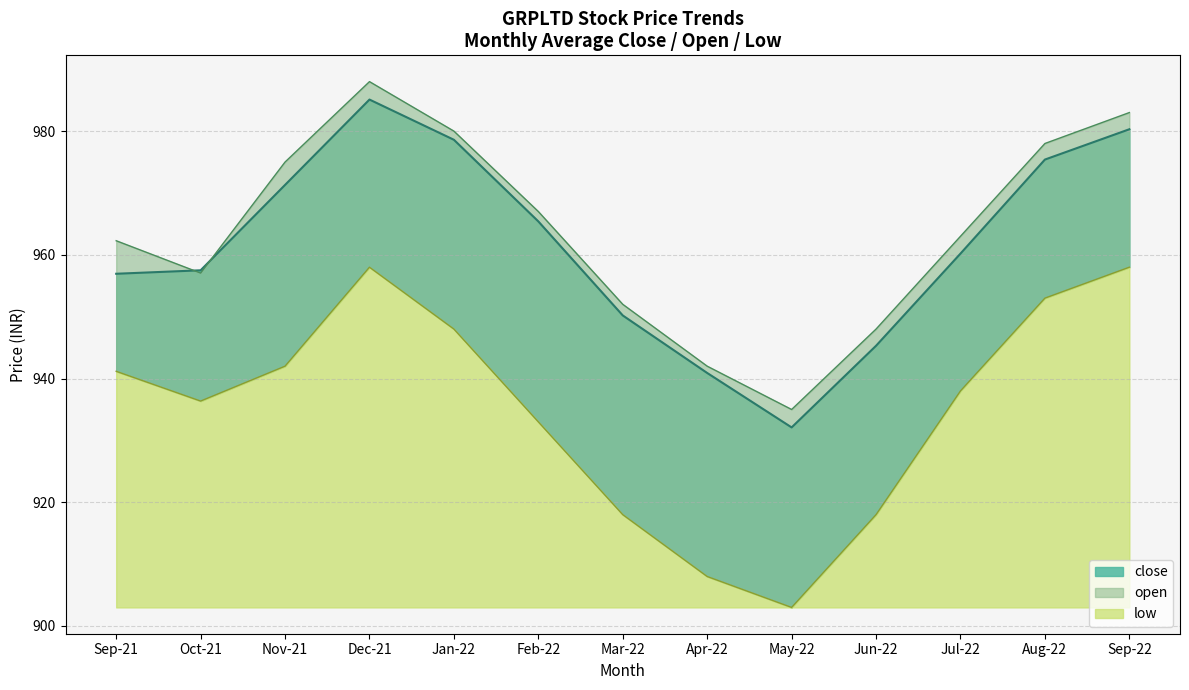

What is the label of the 11th point from the right?

2021-11